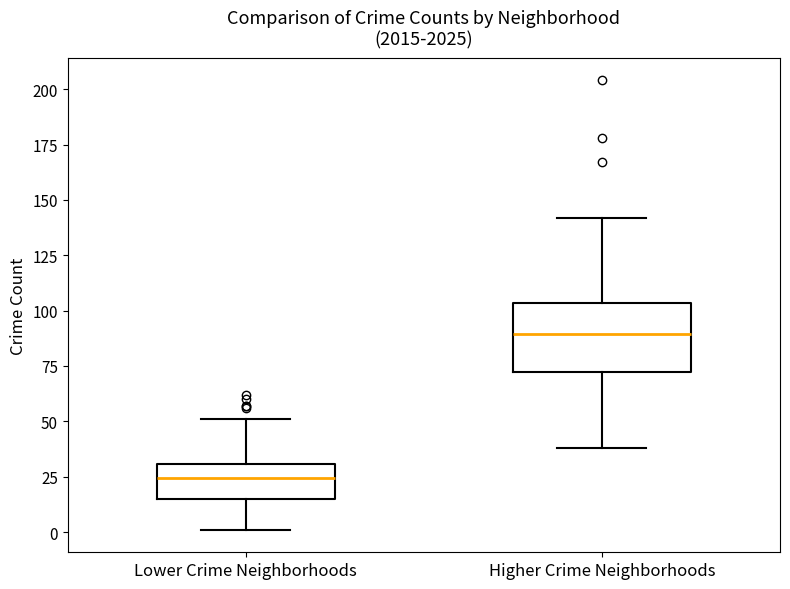

Where is the lower edge of the box for Higher Crime Neighborhoods on the y-axis? The values are not printed on the chart, so give them approximately, as read against the axis.

75